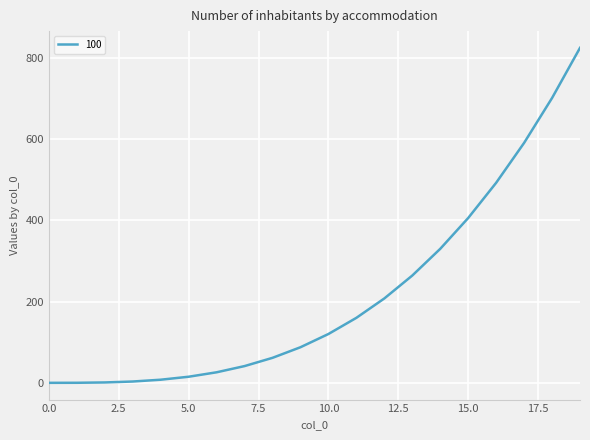

What is the maximum value shown in the chart?

824.1